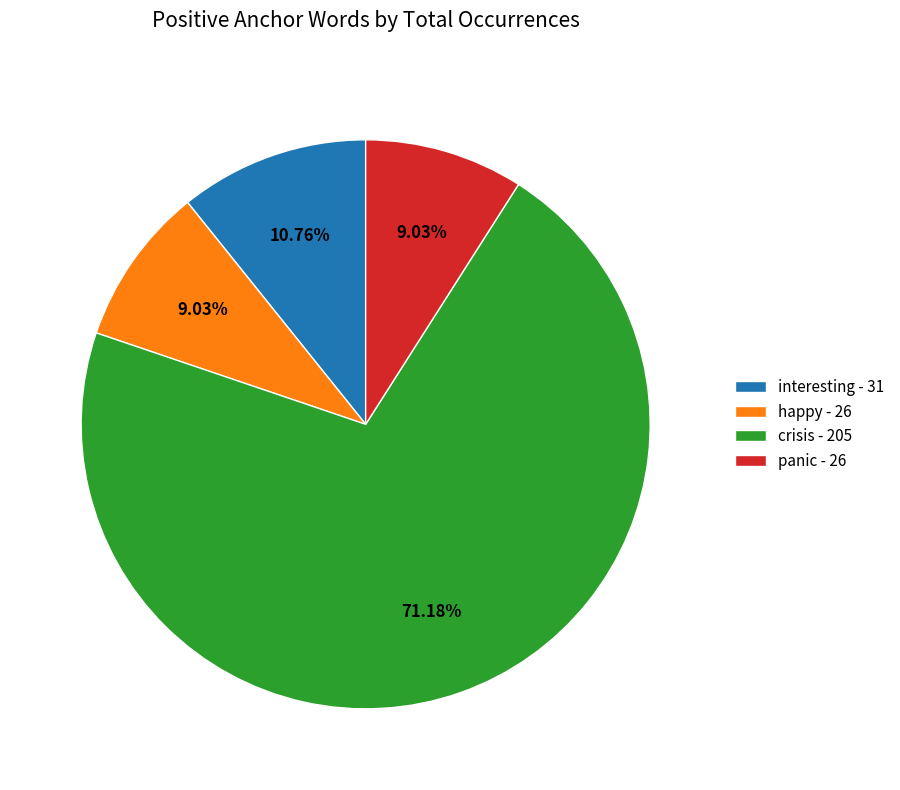

Which slice is the largest?

crisis